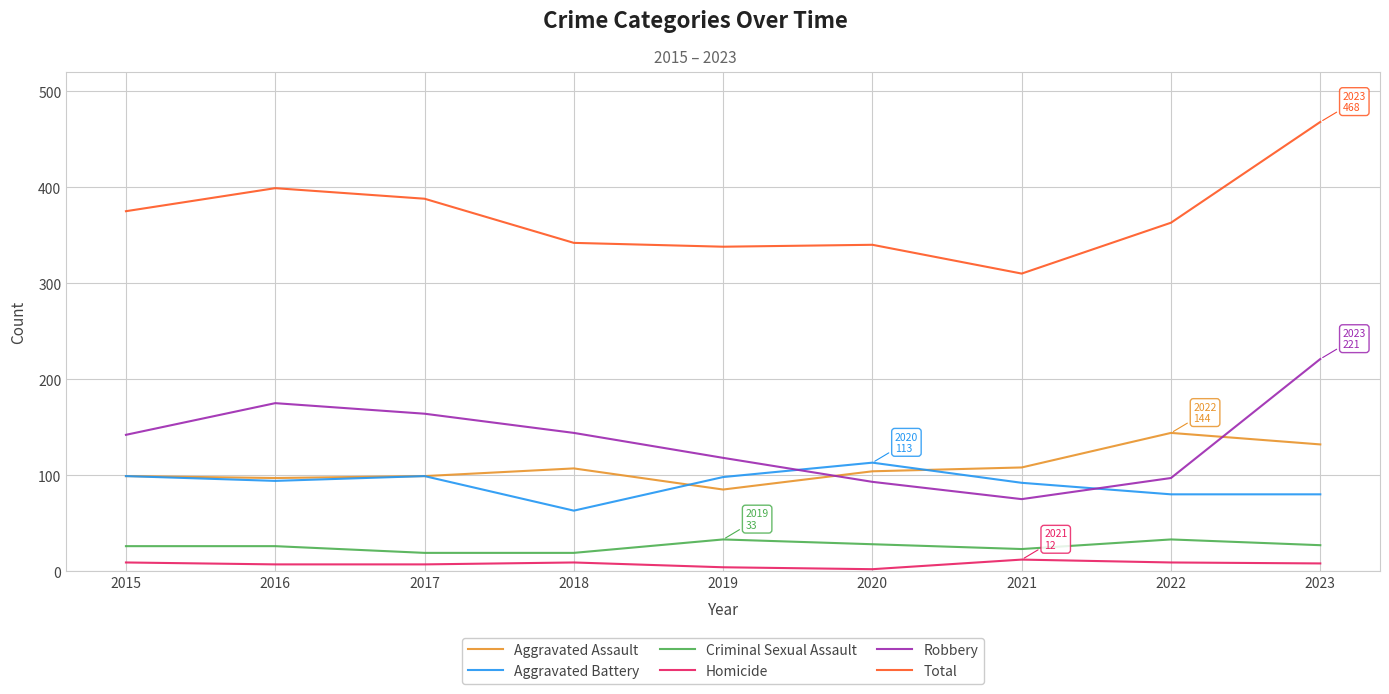

What is the minimum value shown in the chart?

2